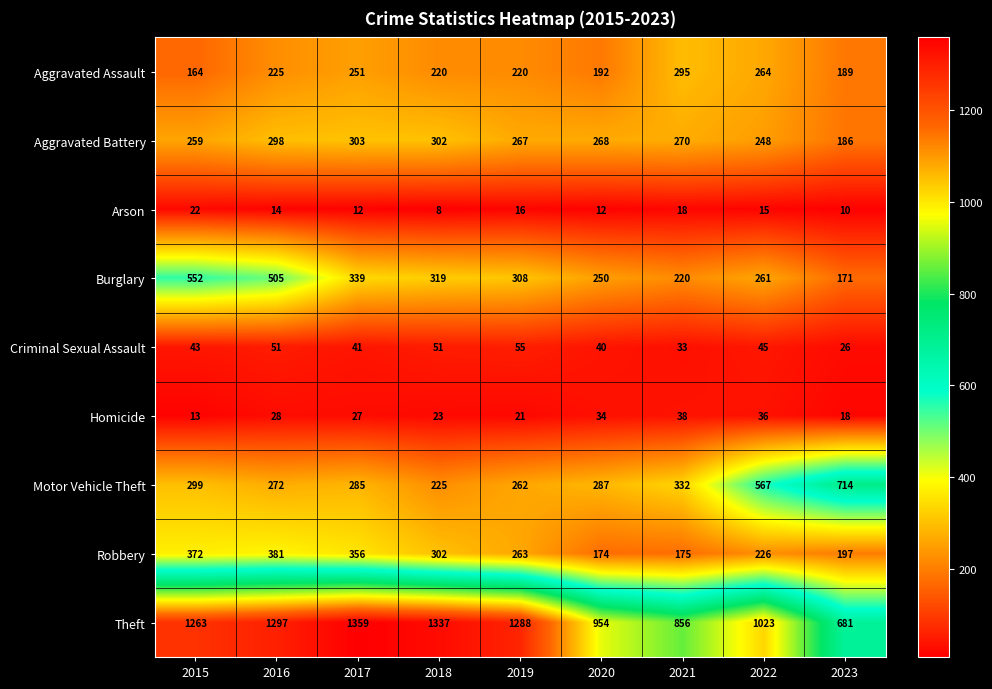

At how many categories does at least one series exceed 792?

8